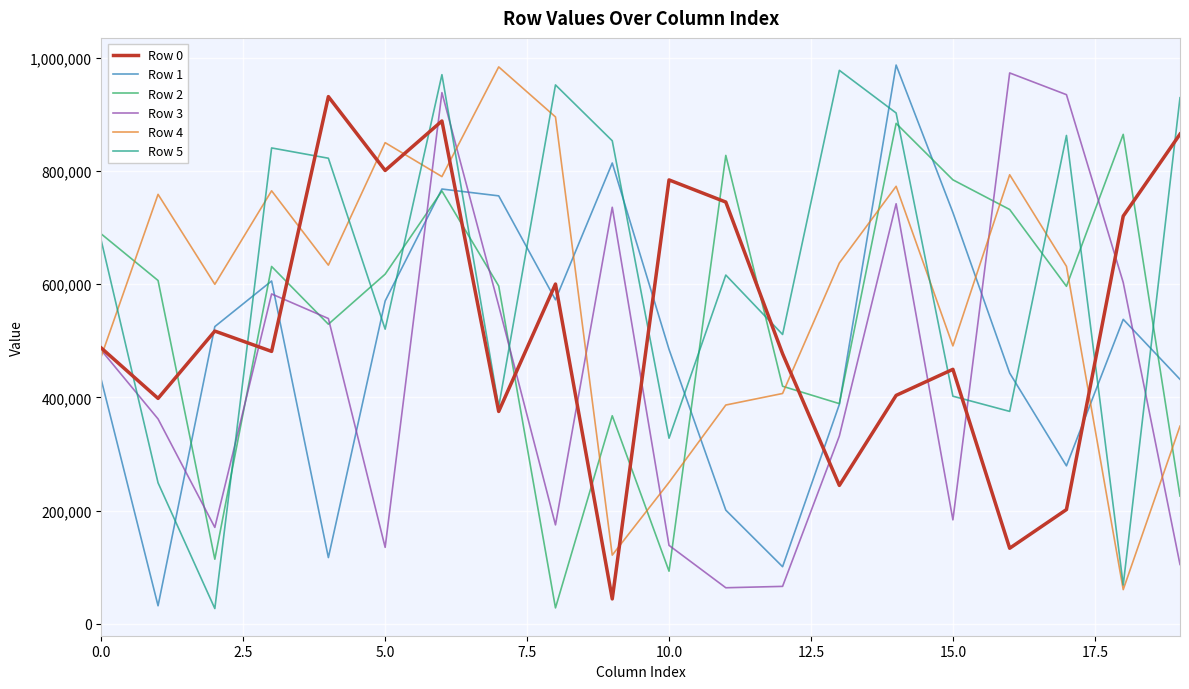

What is the minimum value for Row 0?

44174